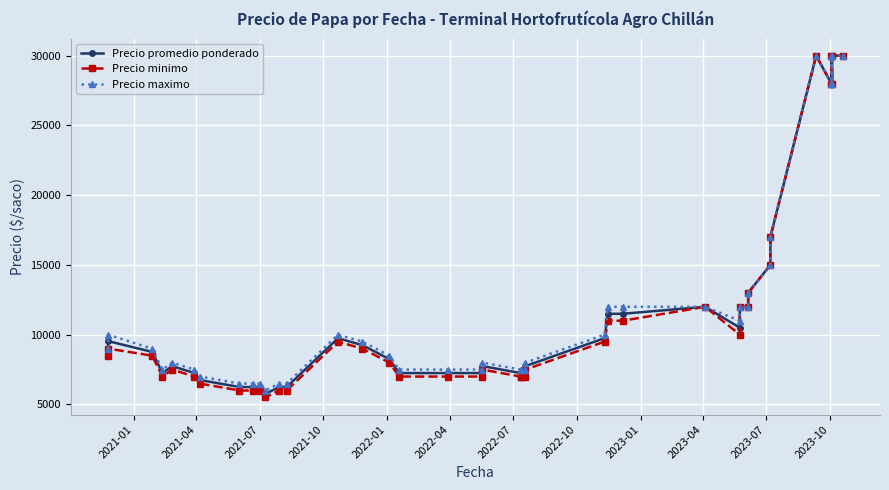

Is the value of Precio minimo at 33 greater than the value of Precio maximo at 23?

Yes